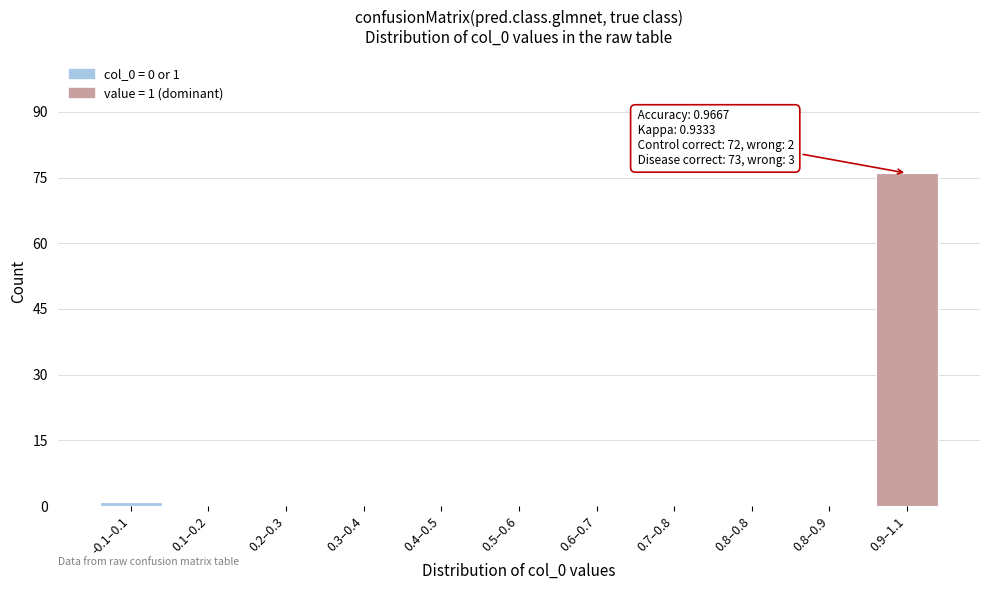

Reading left to right, extract all data points from this chart.

-0.1–0.1=1	0.1–0.2=0	0.2–0.3=0	0.3–0.4=0	0.4–0.5=0	0.5–0.6=0	0.6–0.7=0	0.7–0.8=0	0.8–0.8=0	0.8–0.9=0	0.9–1.1=76